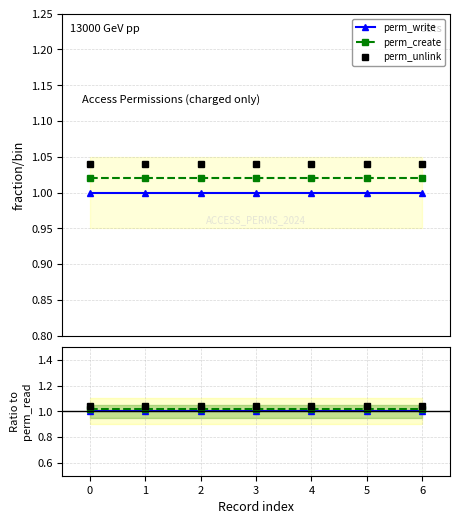

True or false: perm_write has more than 0 points higher than both neighbors.

False